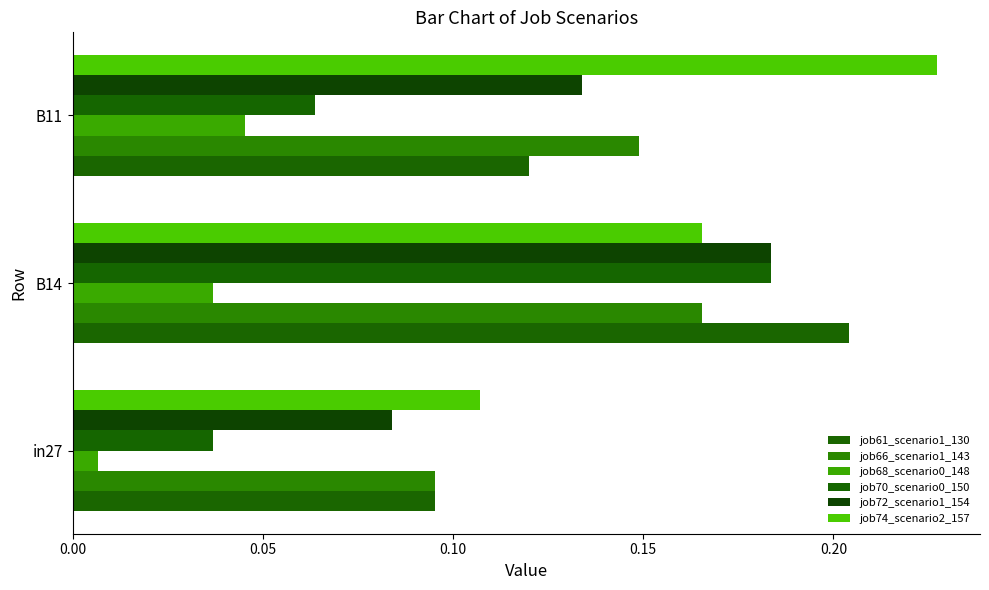

Count the number of categories in the chart.

3